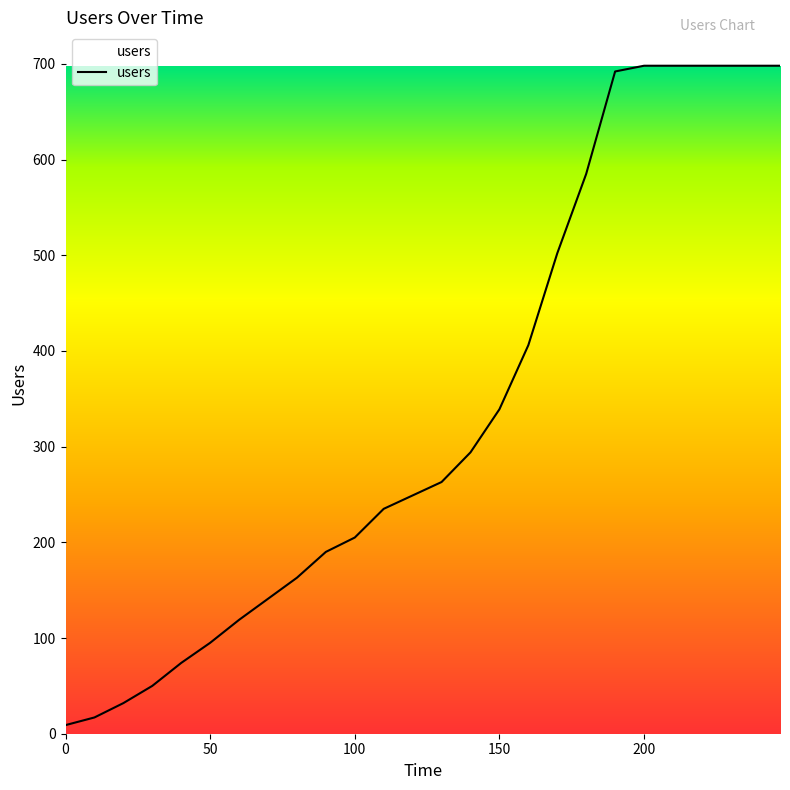

Reading right to left, list all the values displayed in this chart.

698	698	698	698	698	698	692	585	502	406	339	294	263	249	235	205	190	163	141	119	95	74	50	32	17	9